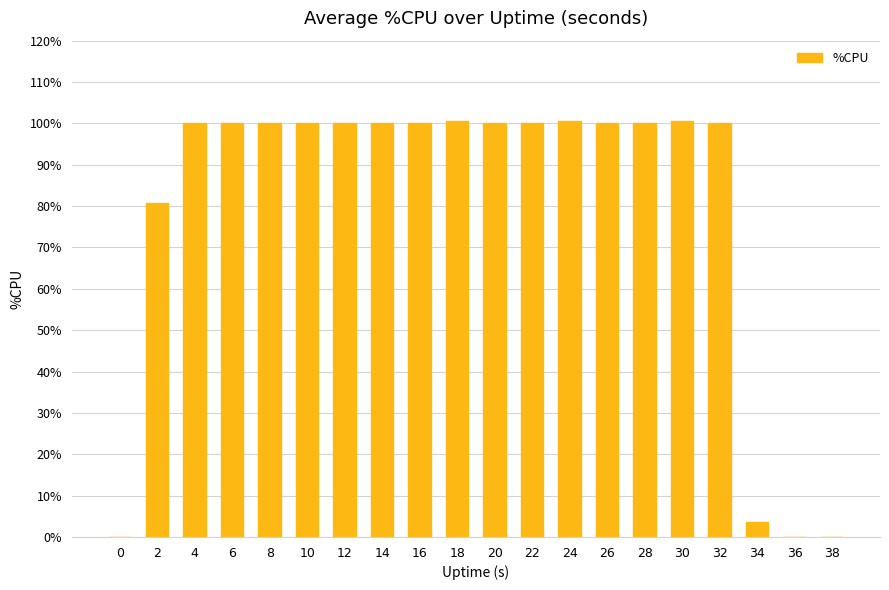

What is the sum of the values at 16 and 8?

200.0